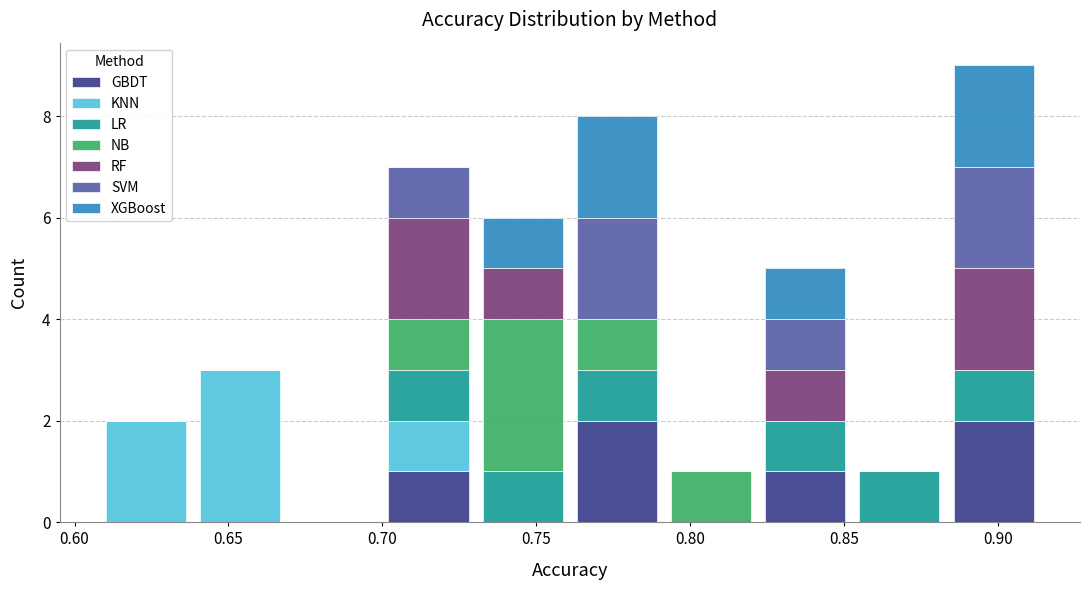

Reading left to right, transcribe this chart: for each stacked bar, give the range it covers on the x-axis and its total height. Neither the bar edges nor the heights are printed on the chart, so give them approximately, as read against the axes.

0.610 to 0.640: 2
0.640 to 0.670: 3
0.670 to 0.700: 0
0.700 to 0.730: 7
0.730 to 0.760: 6
0.760 to 0.790: 8
0.790 to 0.820: 1
0.820 to 0.855: 5
0.855 to 0.885: 1
0.885 to 0.915: 9